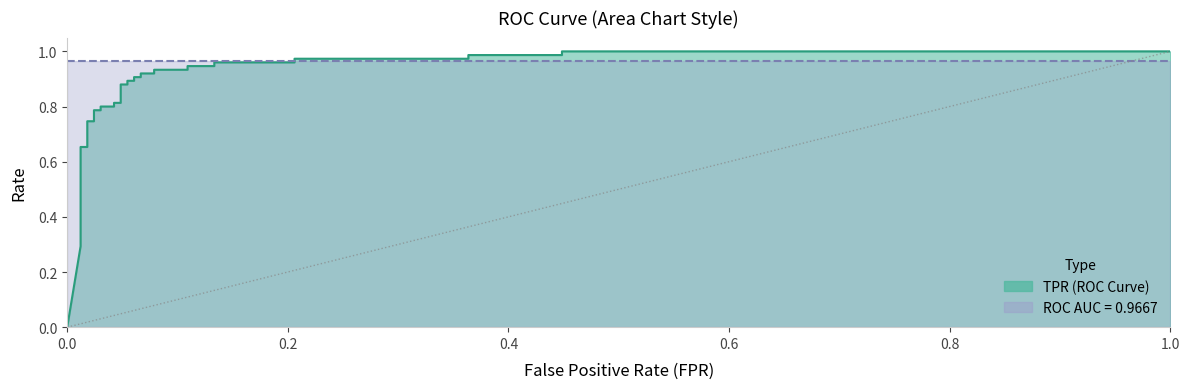

What is the difference between the highest and lowest values at 8?

1.0